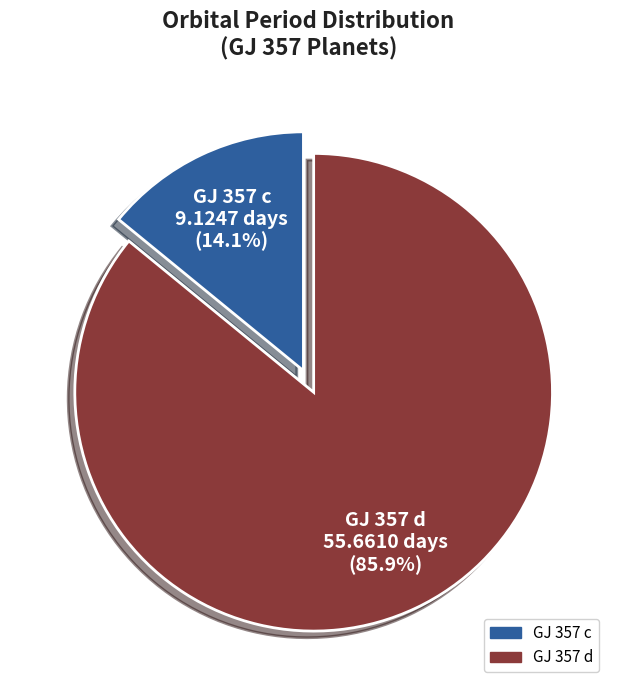

Rank the categories by value from highest to lowest.

GJ 357 d, GJ 357 c